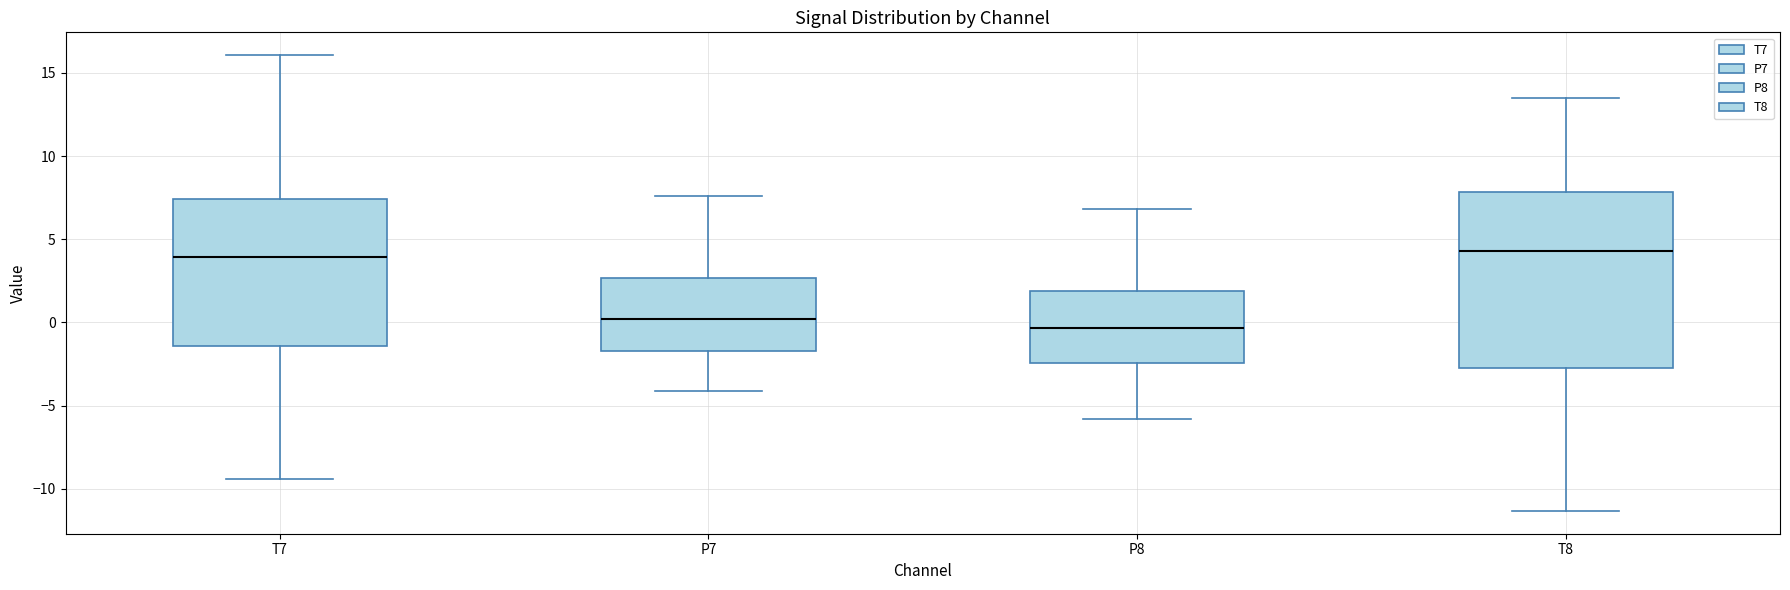

Reading left to right, read every box against the y-axis: the position of its median line, the range the box covers, and the ends of its whiskers. The values are not printed on the chart, so give them approximately, as read against the axis.

T7: median 4.0, box -1.5 to 7.5, whiskers -9.5 to 16.0
P7: median 0.0, box -1.5 to 2.5, whiskers -4.0 to 7.5
P8: median -0.5, box -2.5 to 2.0, whiskers -6.0 to 7.0
T8: median 4.5, box -2.5 to 8.0, whiskers -11.5 to 13.5